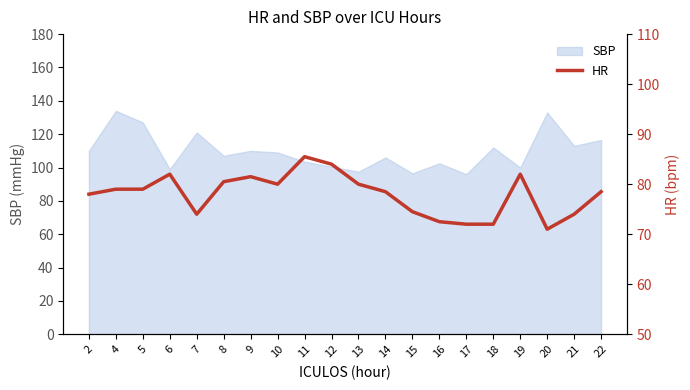

Which label corresponds to the largest value in the chart?

11